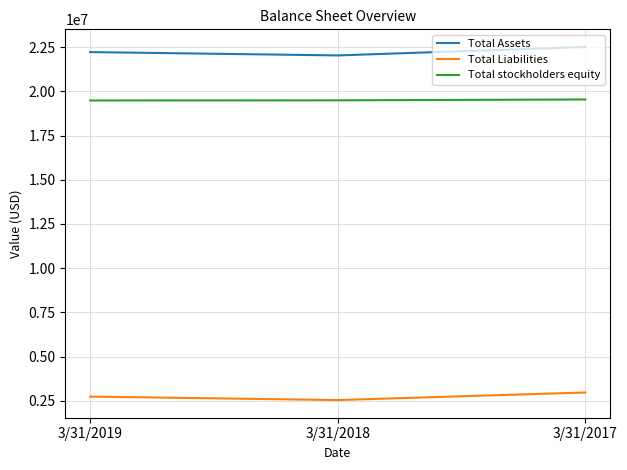

Read the Total Assets value at 3/31/2017.

22509000